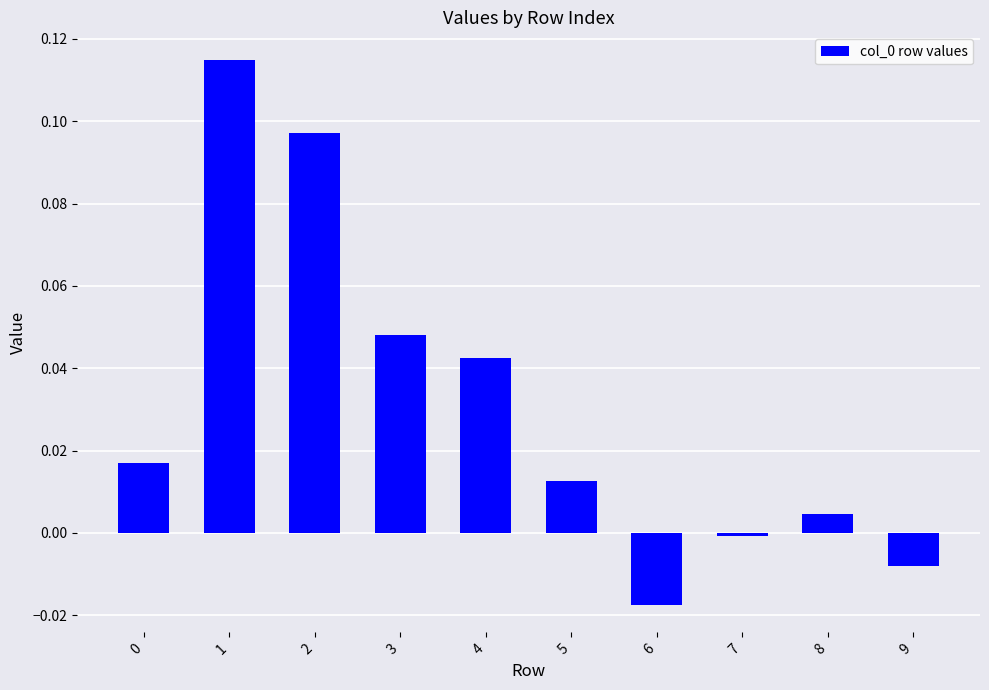

How many values are below zero?

3